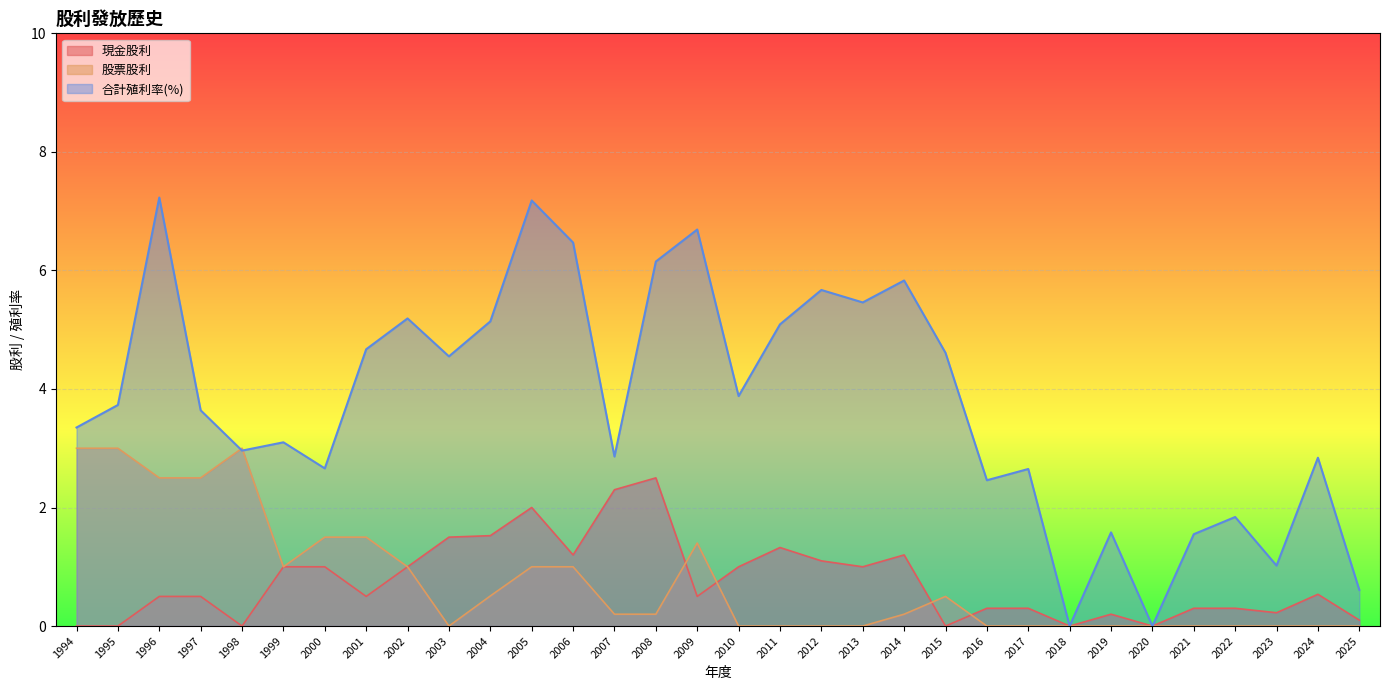

What is the total value across all series at 2022?

2.1